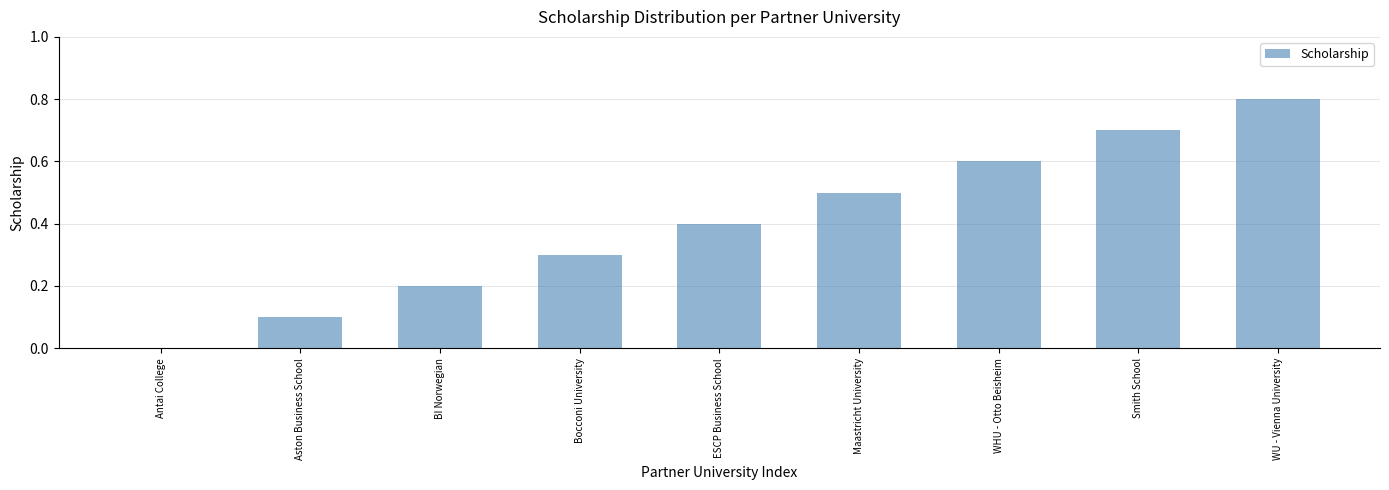

Does the chart contain stacked bars?

No